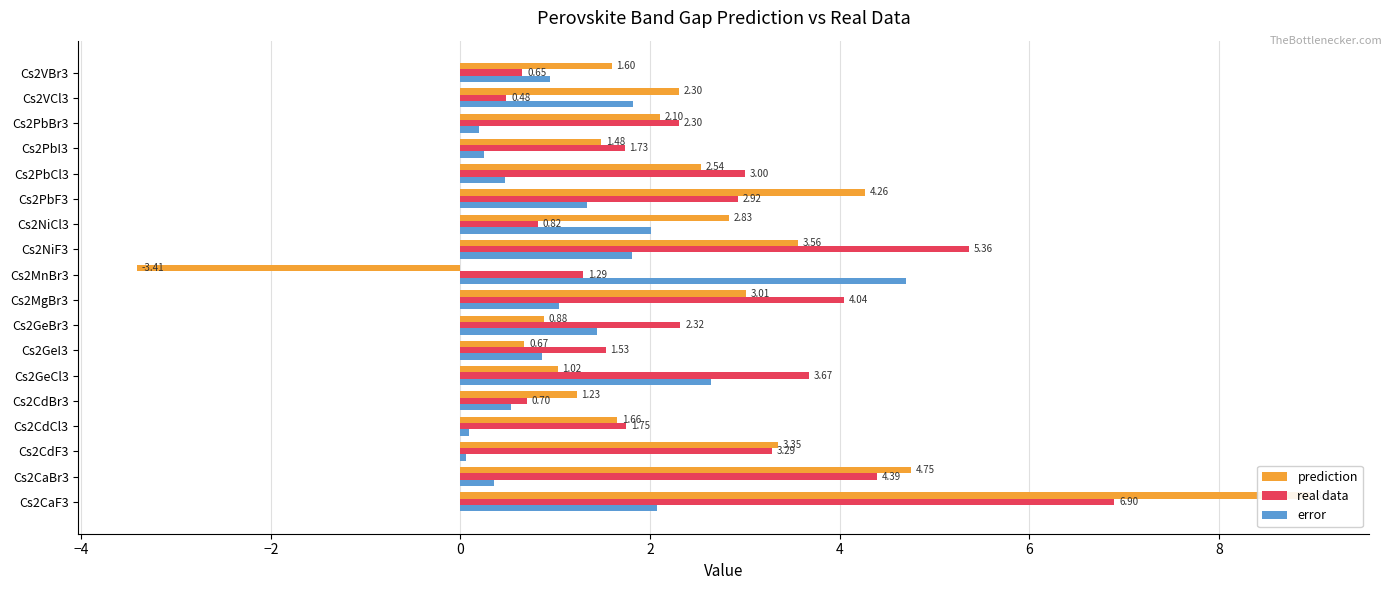

At Cs2CdCl3, list the series in order from smallest to largest.

error, prediction, real data